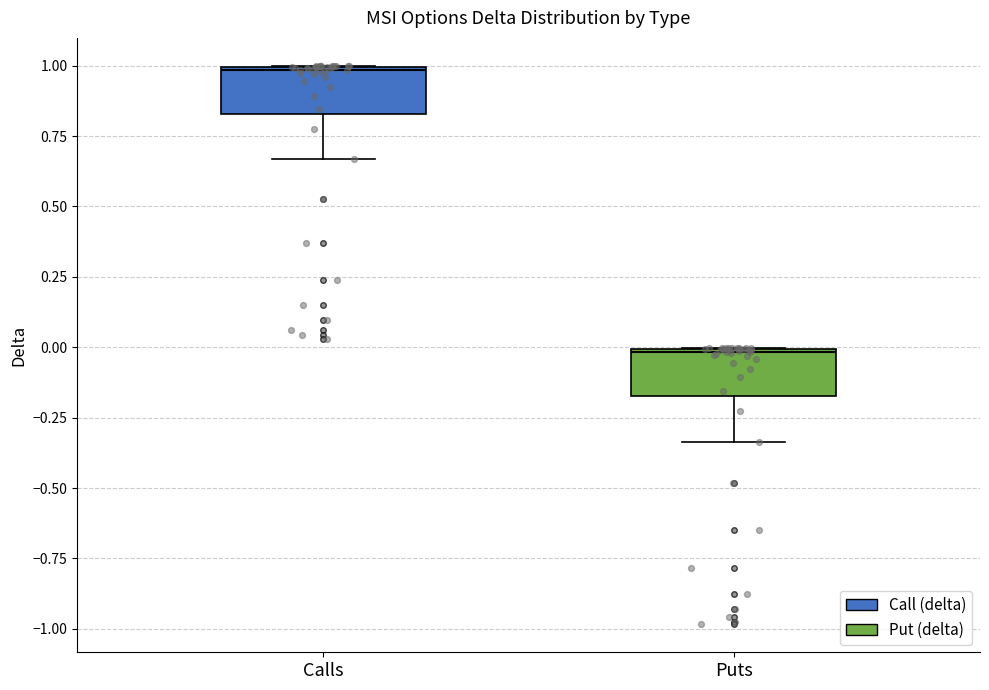

Where is the lower edge of the box for Calls on the y-axis? The values are not printed on the chart, so give them approximately, as read against the axis.

0.85